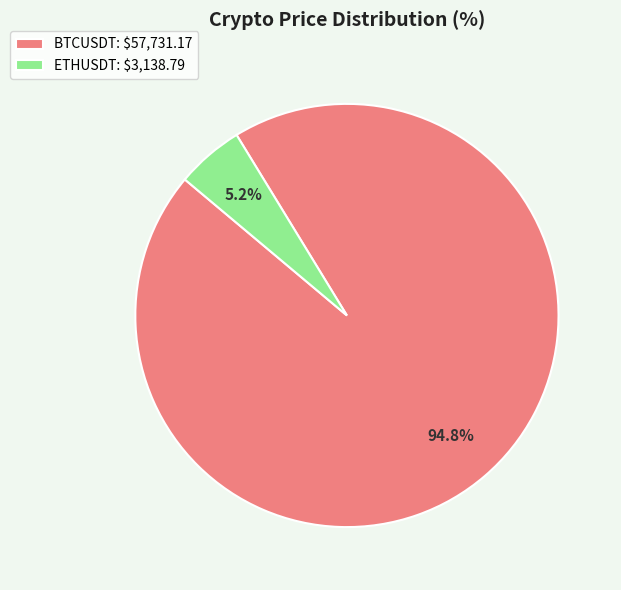

To the nearest percent, what is the combined percentage of BTCUSDT and ETHUSDT?

100%